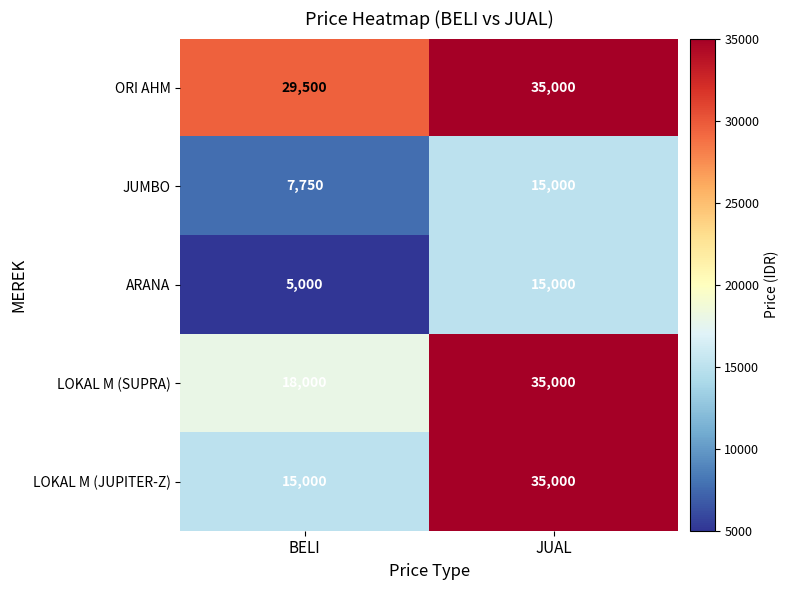

What is the difference between the LOKAL M (SUPRA) values at JUAL and BELI?

17000